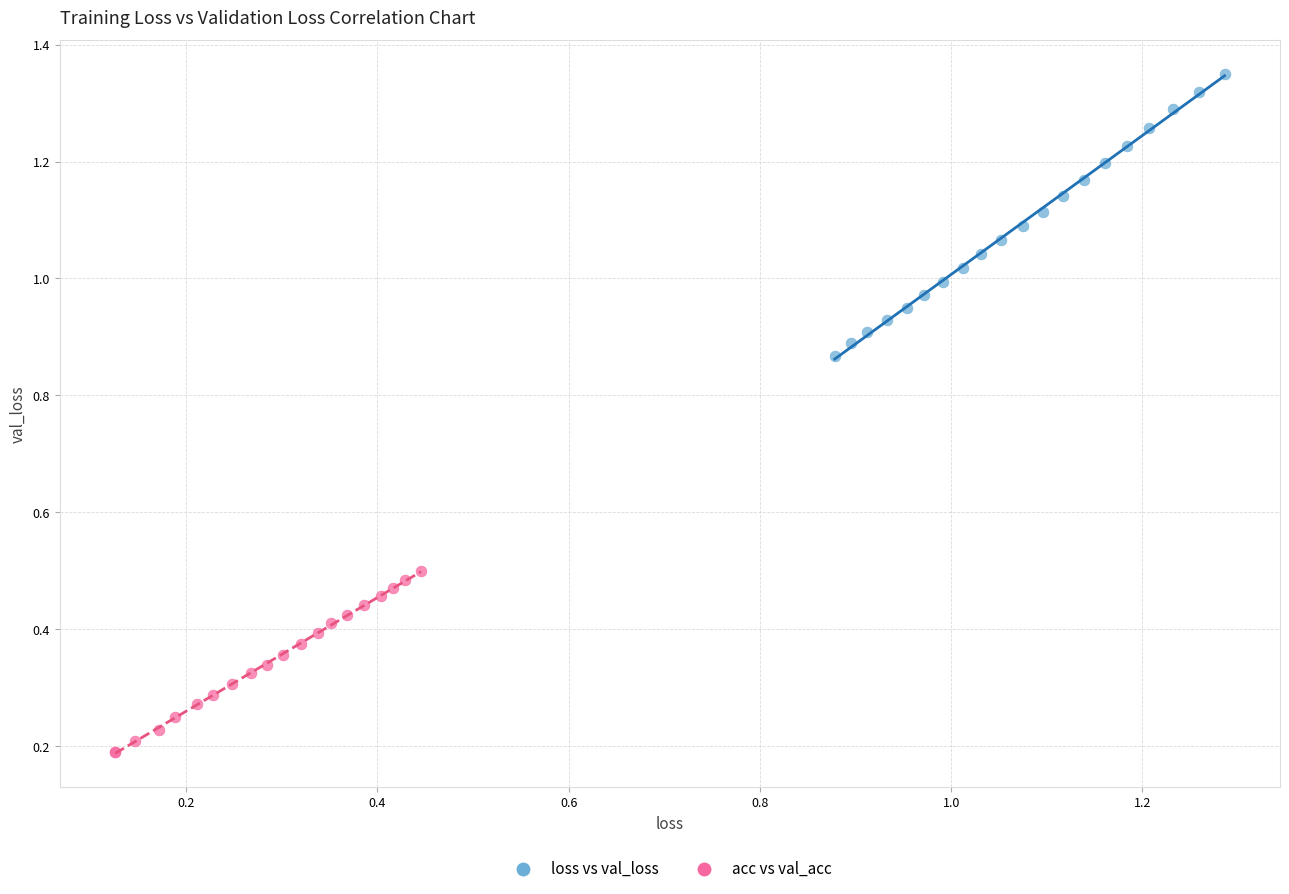

Which series reaches the minimum Y coordinate?

acc vs val_acc